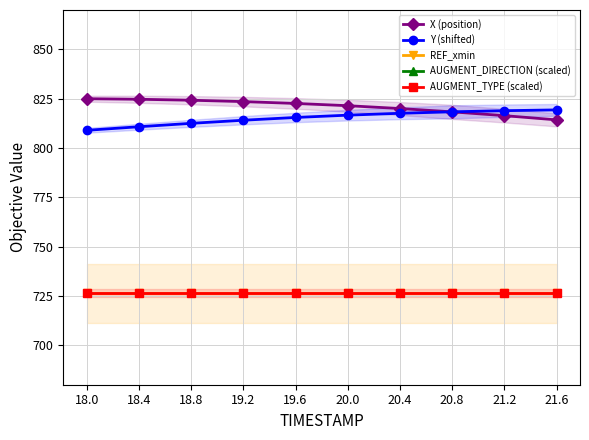

At which category is the sum across all series the highest?

20.0